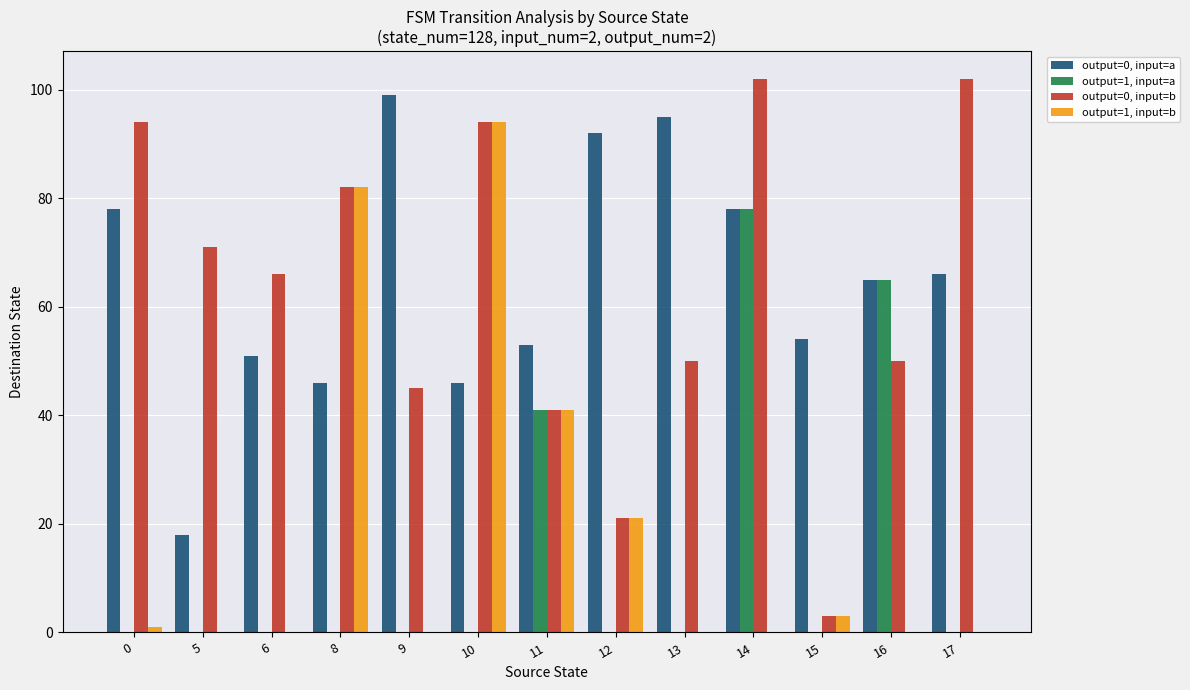

What is the spread (max minus min) of values at 17?

102